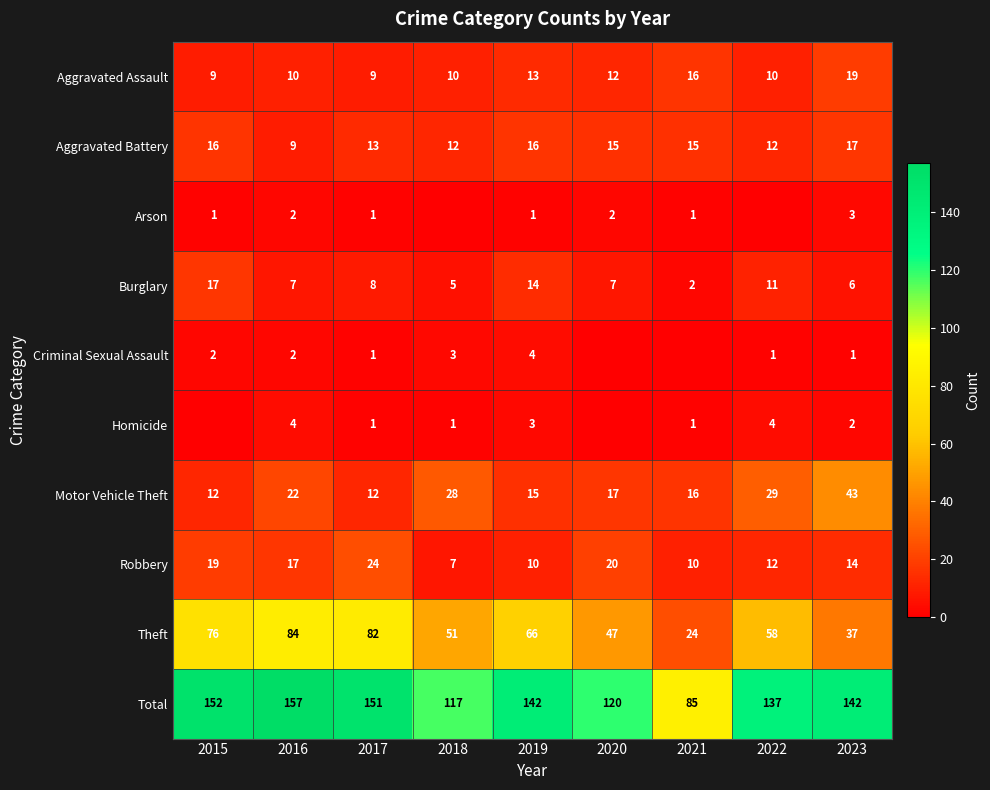

The value of Arson at 2015 is 1. True or false?

True